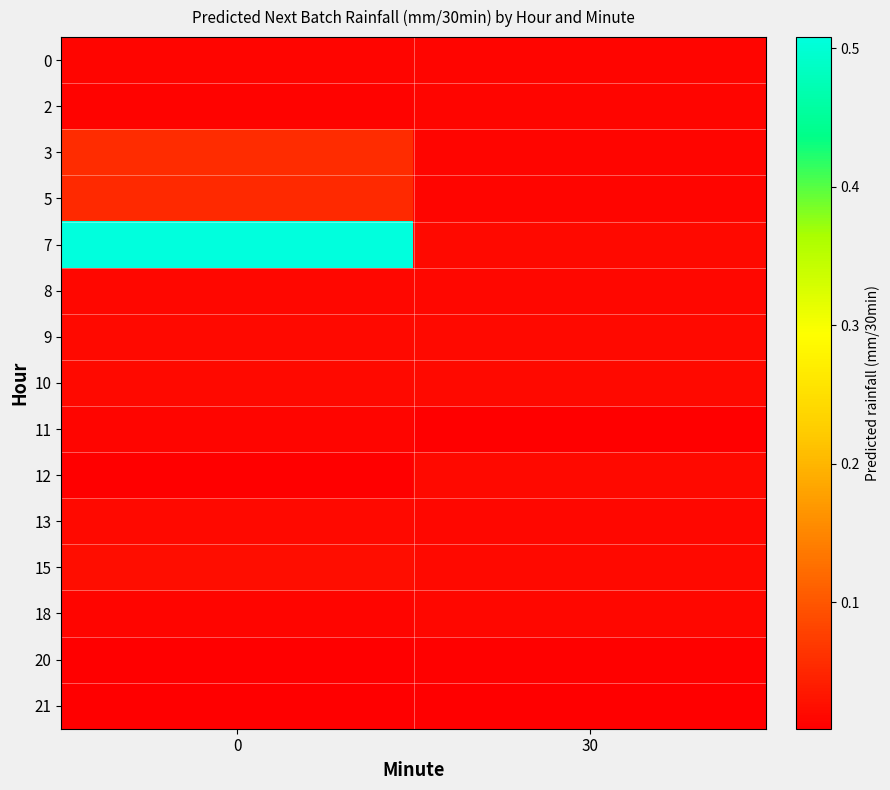

At 0, list the series in order from largest to smallest.

7, 3, 5, 15, 13, 9, 10, 8, 18, 0, 11, 2, 20, 21, 12